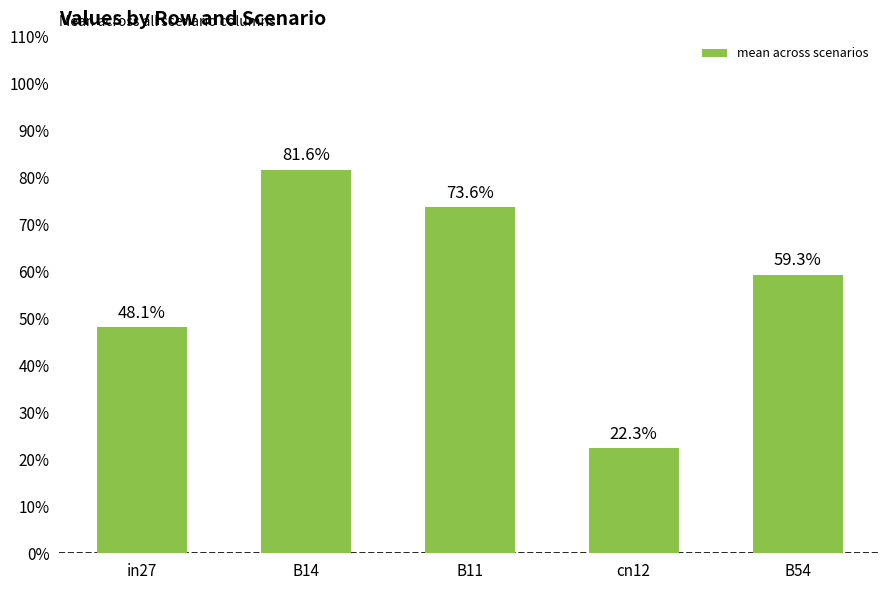

Rank the categories by value from lowest to highest.

cn12, in27, B54, B11, B14